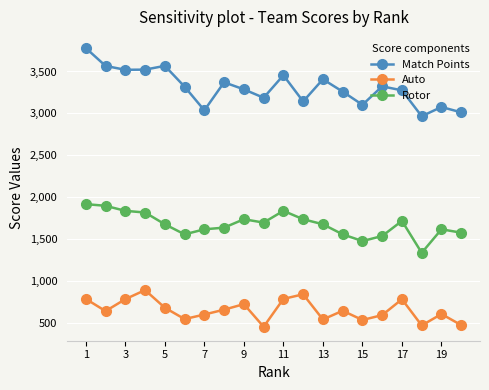

List the series in order of their overall mean, lowest first.

Auto, Rotor, Match Points